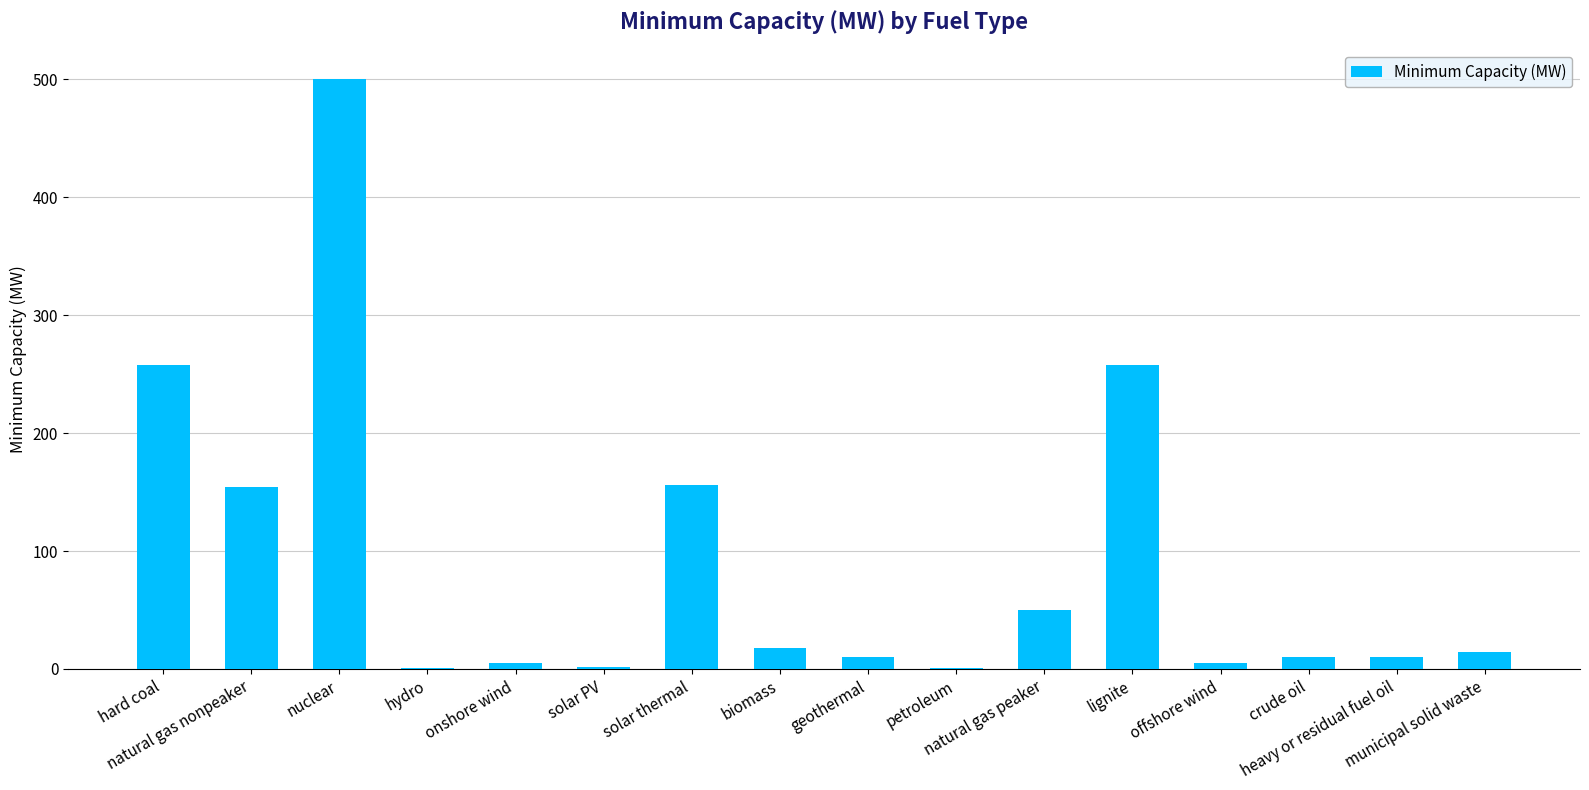

What is the greatest value displayed?

500